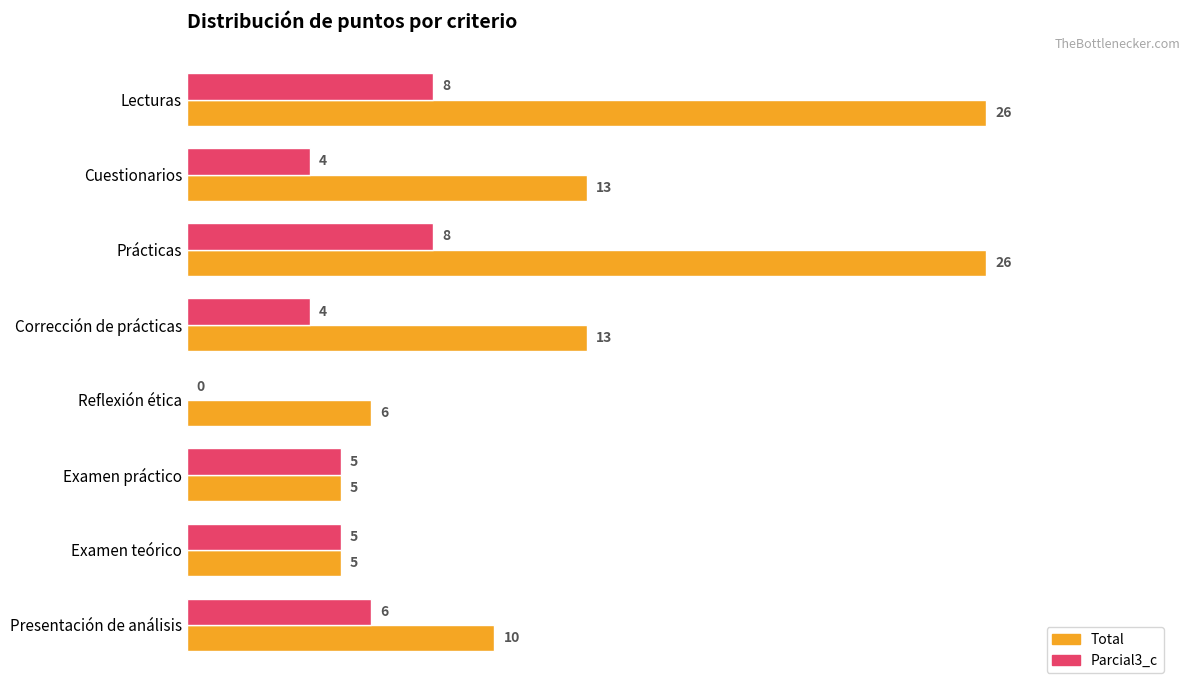

What are all the series names shown in the legend?

Total, Parcial3_c